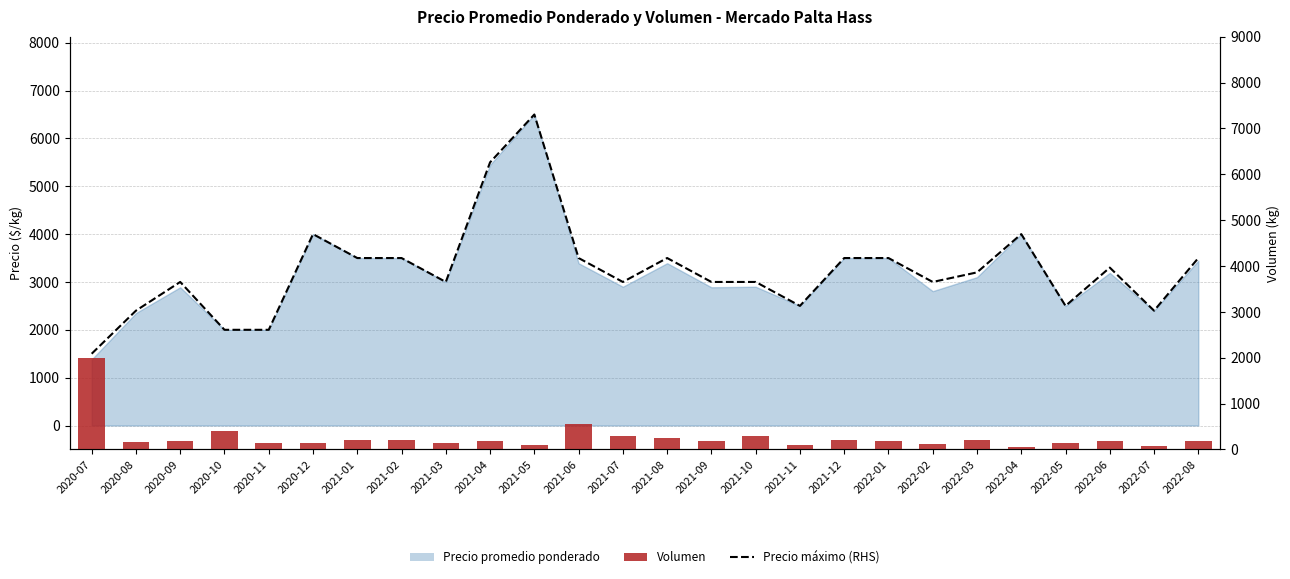

Is it true that Precio máximo (RHS ref) equals 2500 at 2022-05?

True